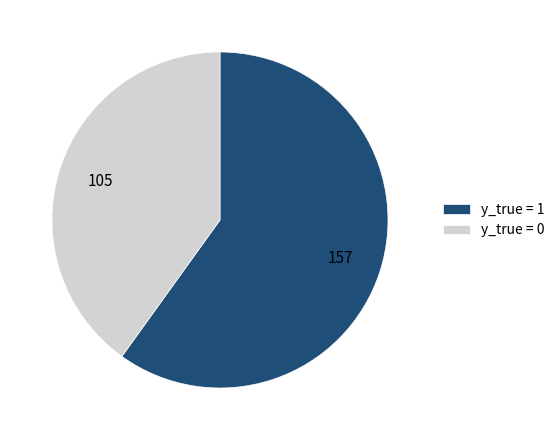

Is y_true = 0 the majority of the pie?

No